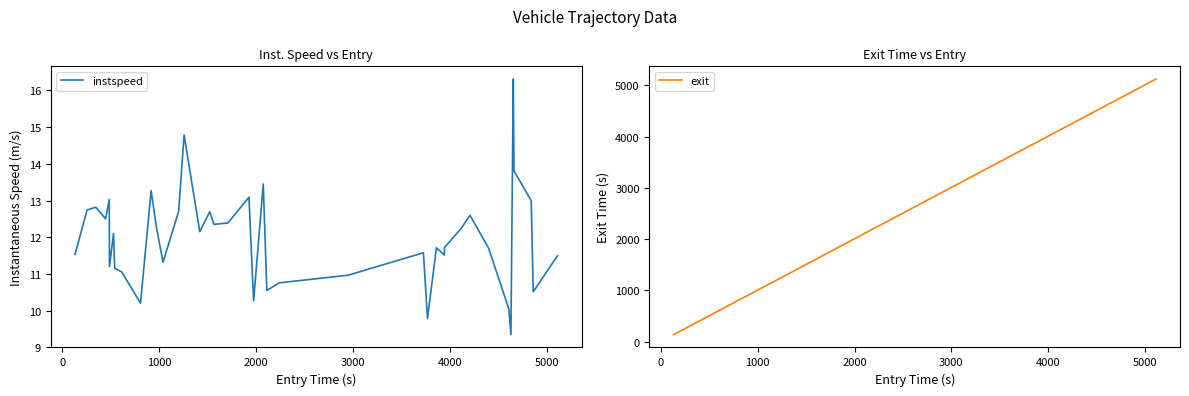

Reading left to right, extract all data points from this chart.

instspeed: 11.5	12.7	12.8	12.5	13.0	11.2	12.1	11.2	11.1	10.2	13.3	12.2	11.3	12.7	14.8	12.2	12.7	12.3	12.4	13.1	10.3	13.5	10.5	10.8	11.0	11.6	9.8	11.7	11.5	11.7	12.2	12.6	11.7	10.0	9.3	16.3	13.8	13.0	10.5	11.5
exit: 138.1	261.6	351.4	453.5	491.3	494.1	534.8	548.4	622.2	815.7	923.3	980.1	1047.2	1207.8	1263.2	1426.1	1528.7	1572.3	1715.4	1933.5	1983.3	2081.7	2119.5	2248.2	2960.5	3736.3	3779.4	3870.2	3952.2	3954.0	4128.3	4216.9	4409.6	4619.6	4641.4	4662.0	4670.7	4848.8	4870.9	5120.0